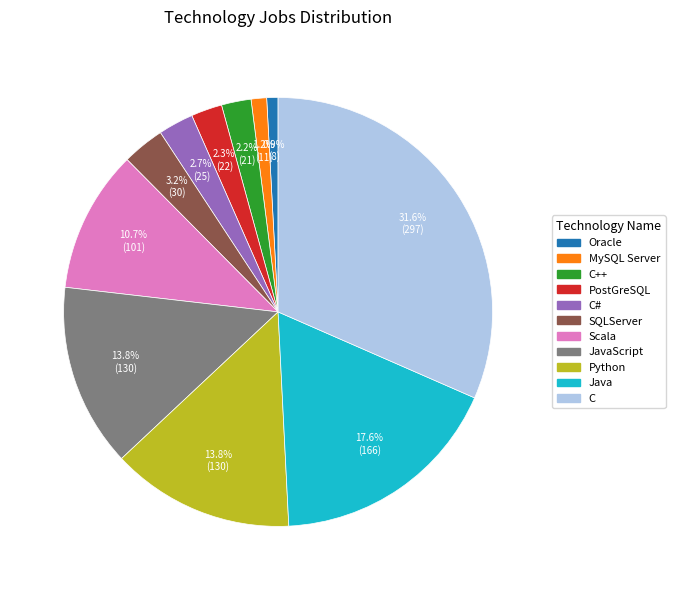

How much of the chart is everything except C?

68.4%